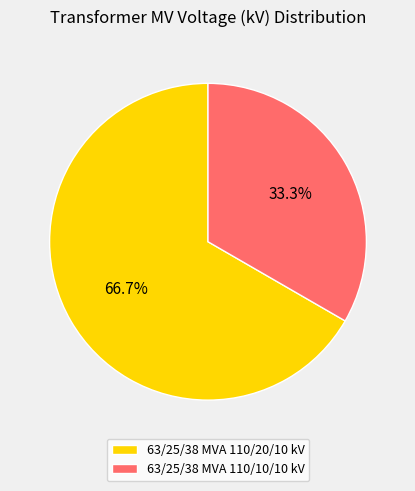

Is it true that 63/25/38 MVA 110/10/10 kV is 26% of the pie?

False